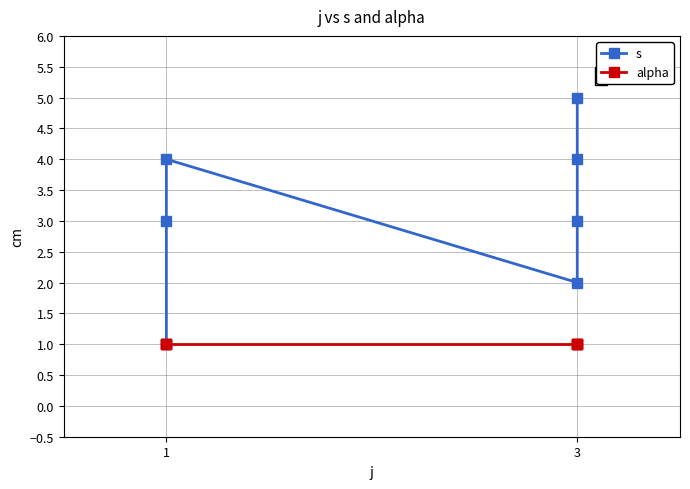

Reading right to left, extract all data points from this chart.

s: 5	4	3	2	4	3	1
alpha: 1	1	1	1	1	1	1